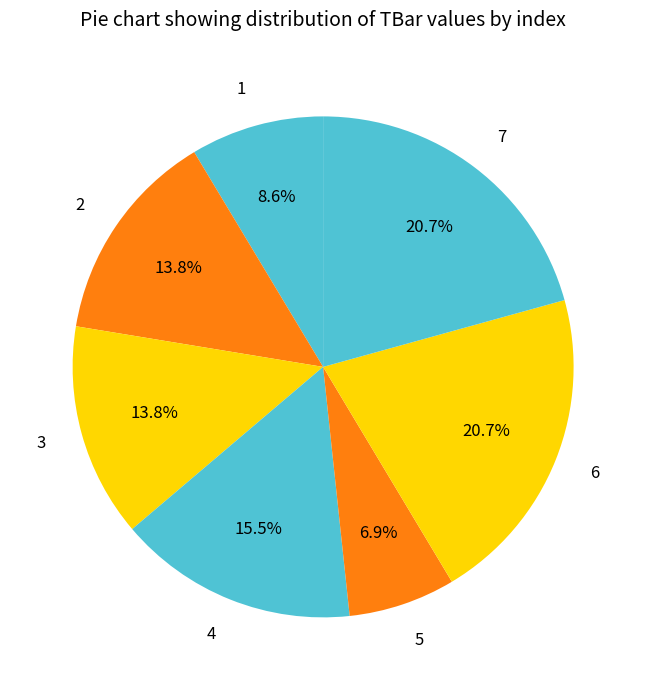

To the nearest percent, what portion does 5 represent?

7%